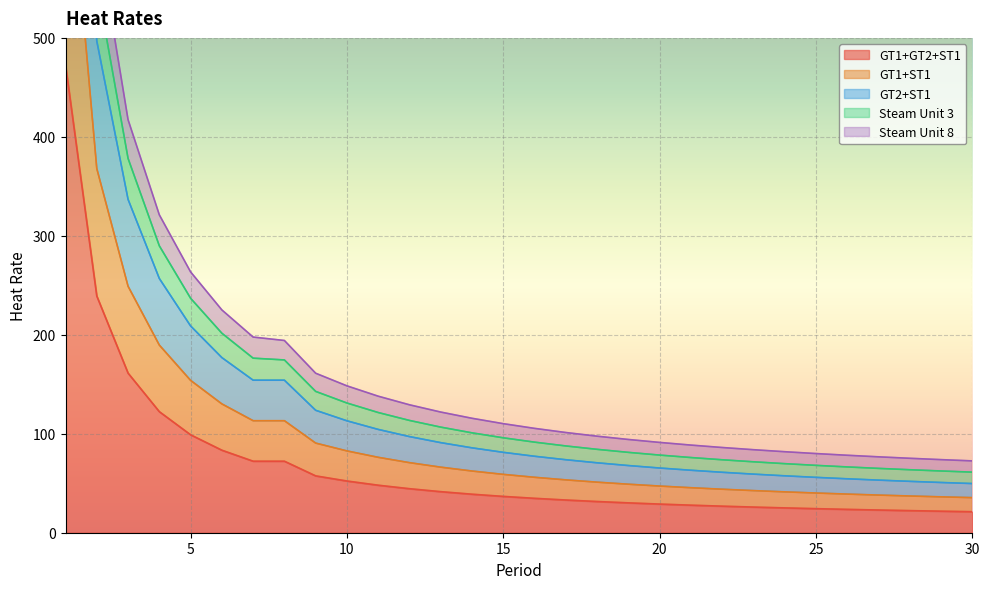

True or false: GT1+ST1 has more than 2 interior local peaks.

False